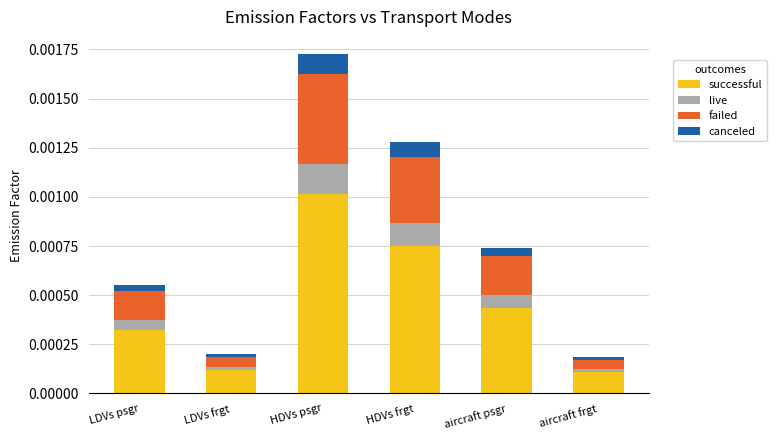

At which category is the sum across all series the highest?

HDVs psgr